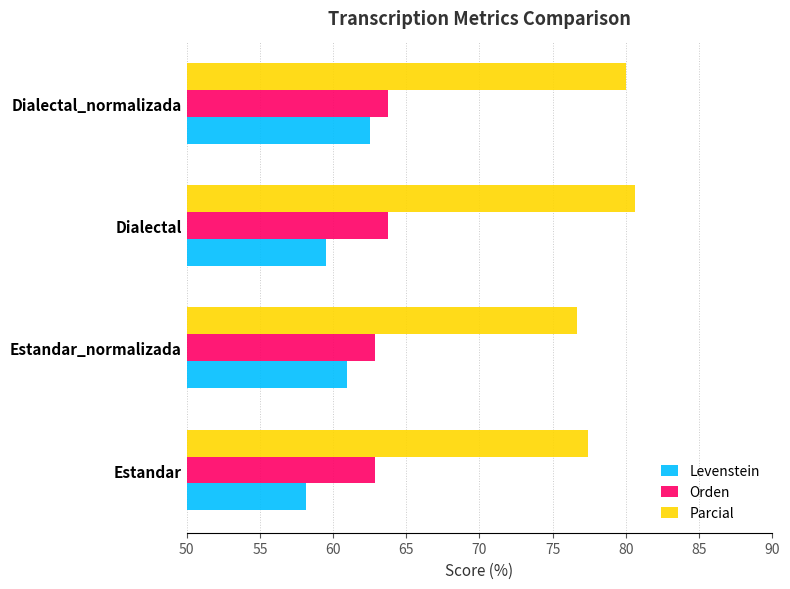

The value of Orden at Dialectal_normalizada is 112.1. True or false?

False